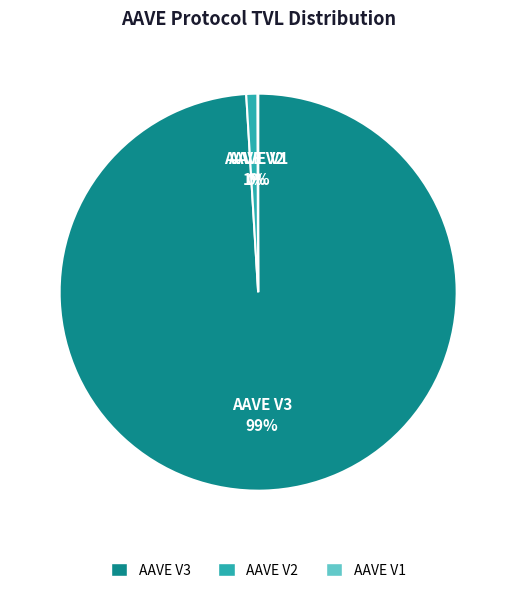

To the nearest percent, what percentage of the pie is AAVE V2?

1%